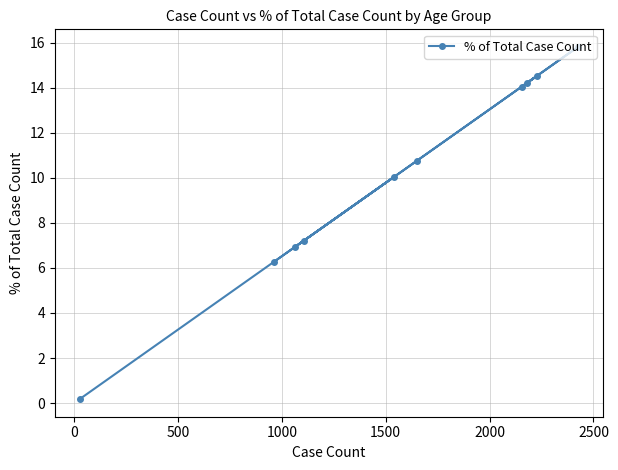

Is this an area chart (filled region under the line)?

No